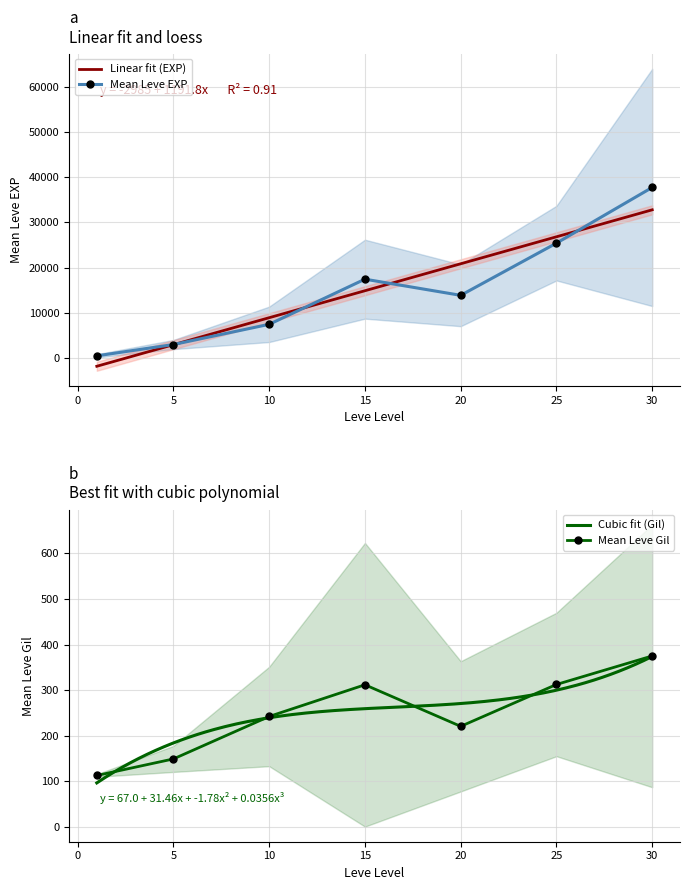

What is the lowest value of the Linear fit (EXP) series?

-1792.9